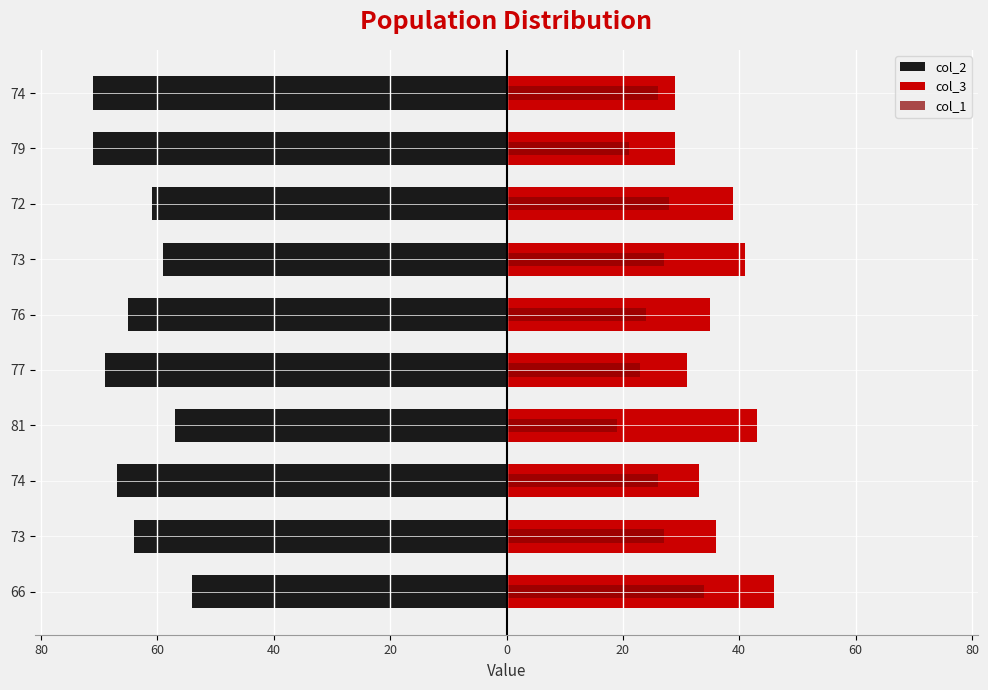

Which has a higher value, 81 or 73?

81